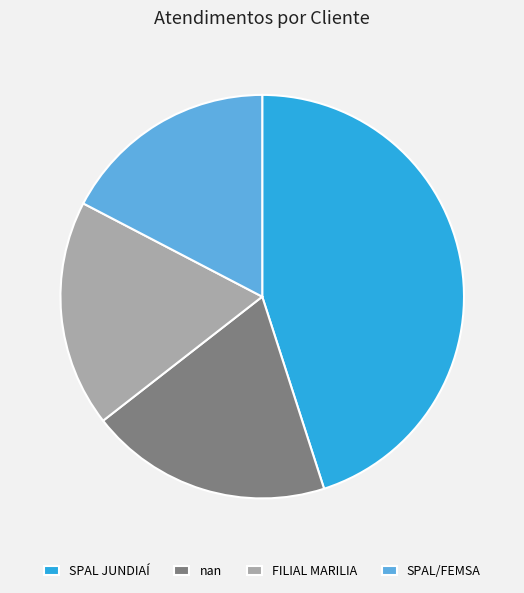

The FILIAL MARILIA slice represents 27% of the pie. True or false?

False